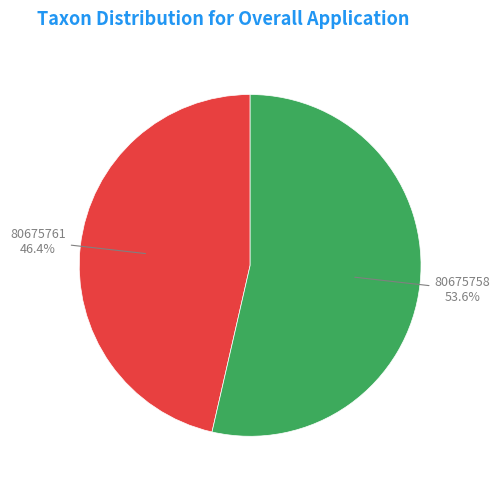

To the nearest percent, what is the average slice percentage?

50%